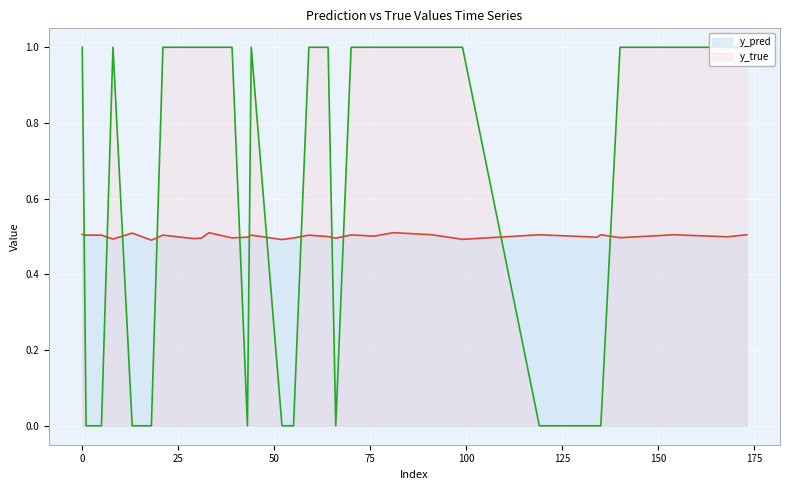

Is it true that y_true equals 0.6 at 135?

False